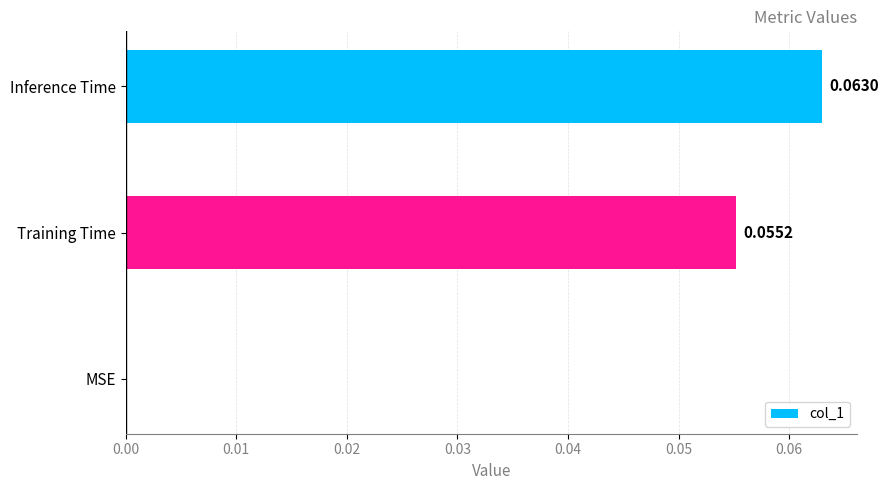

Which category has the highest value across all series?

Inference Time